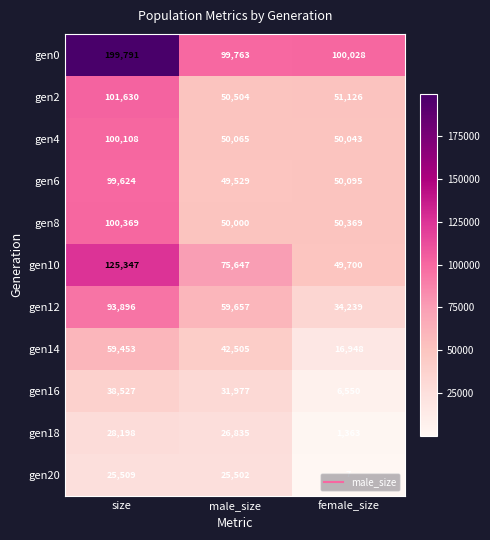

What is the difference between the highest and lowest values at size?

174282